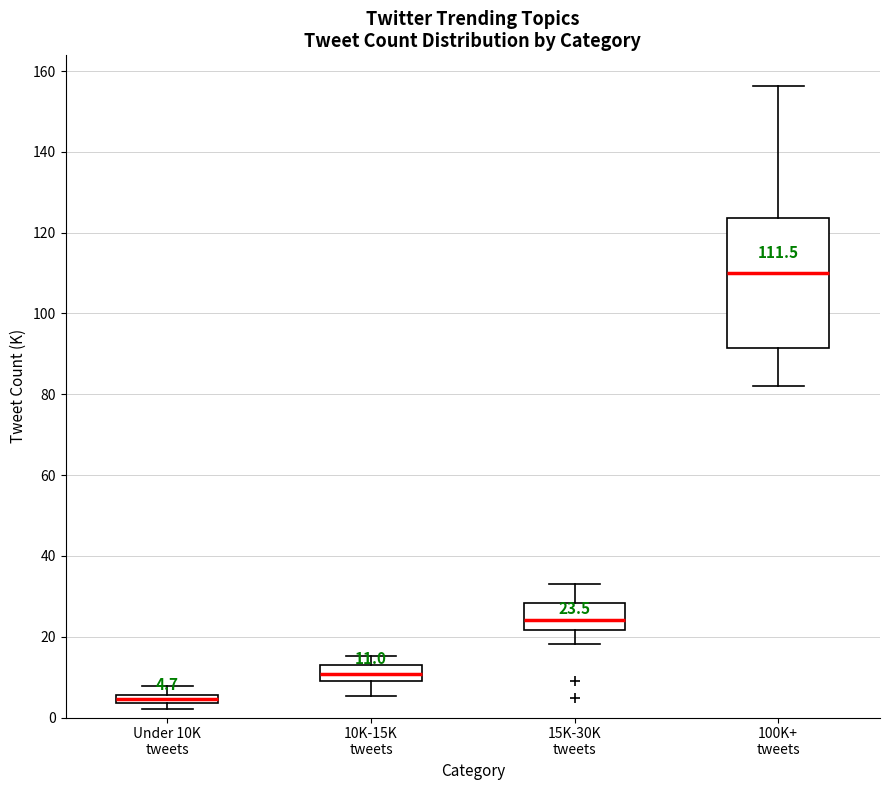

Comparing the boxes themselves (not the whiskers), which one is the tallest?

100K+ tweets